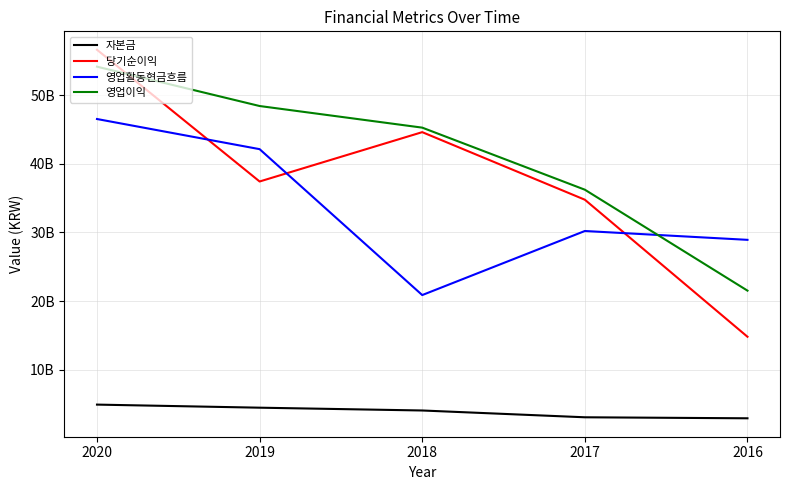

Which series has the largest range (max minus min)?

당기순이익